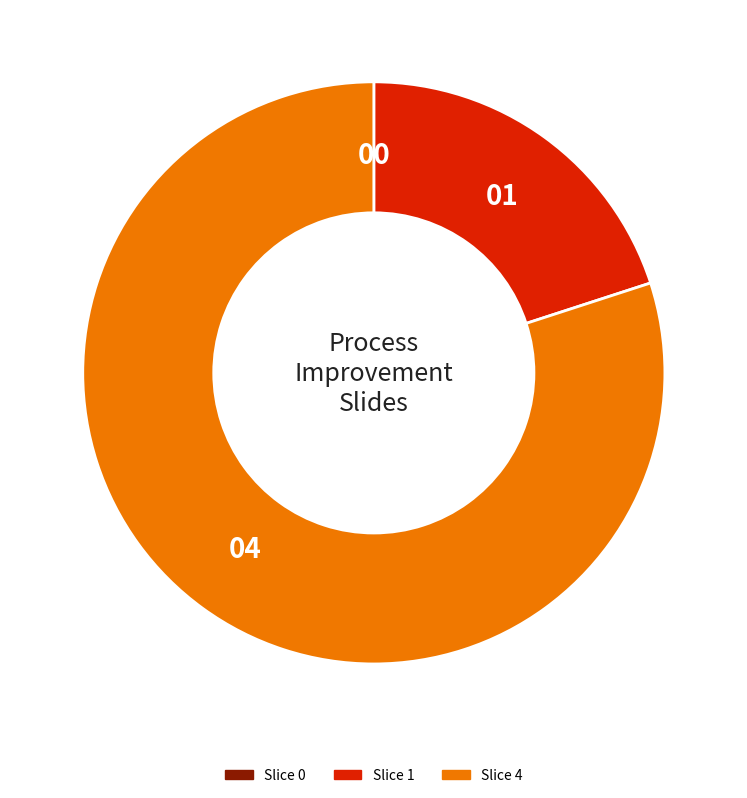

Which category accounts for the majority?

Slice 4